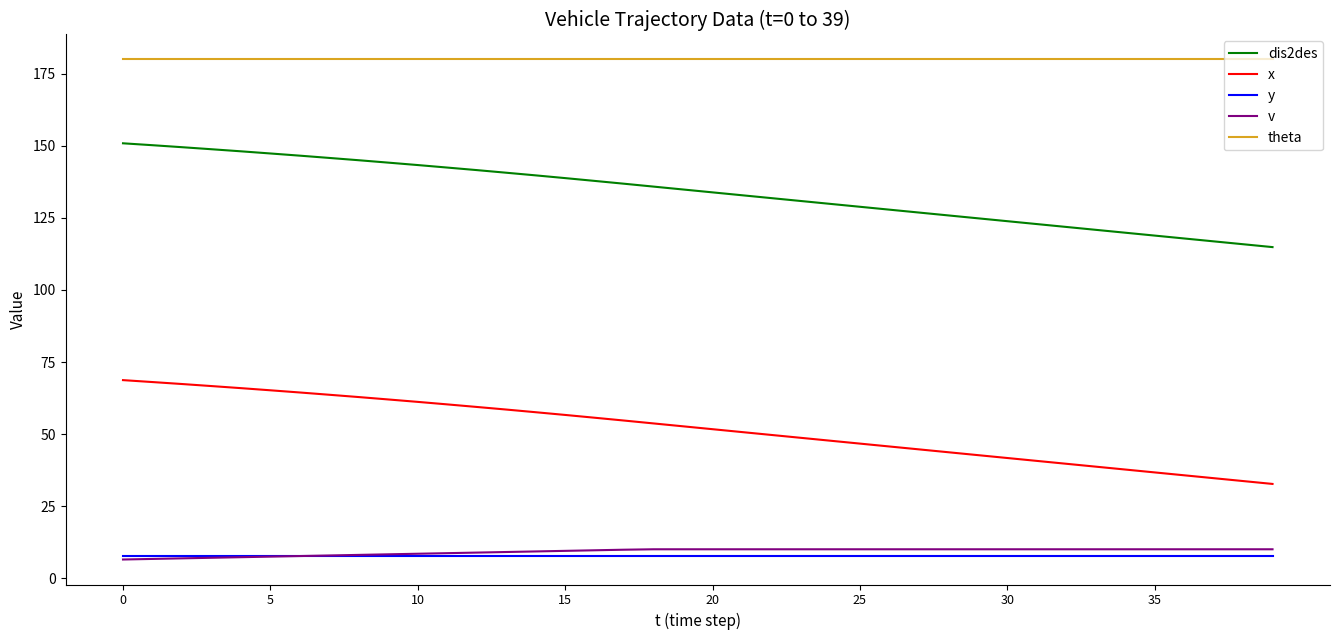

True or false: theta and y cross at least once.

False